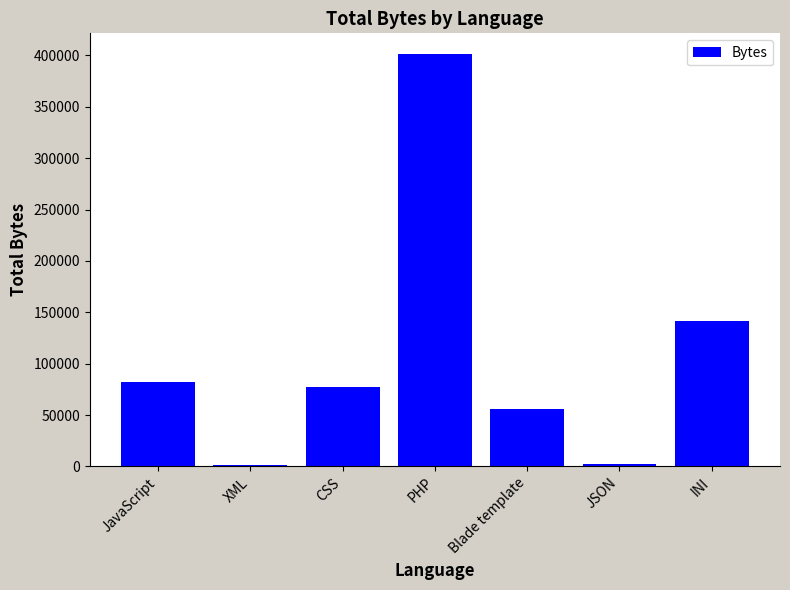

What is the change in value from CSS to Blade template?

-21628